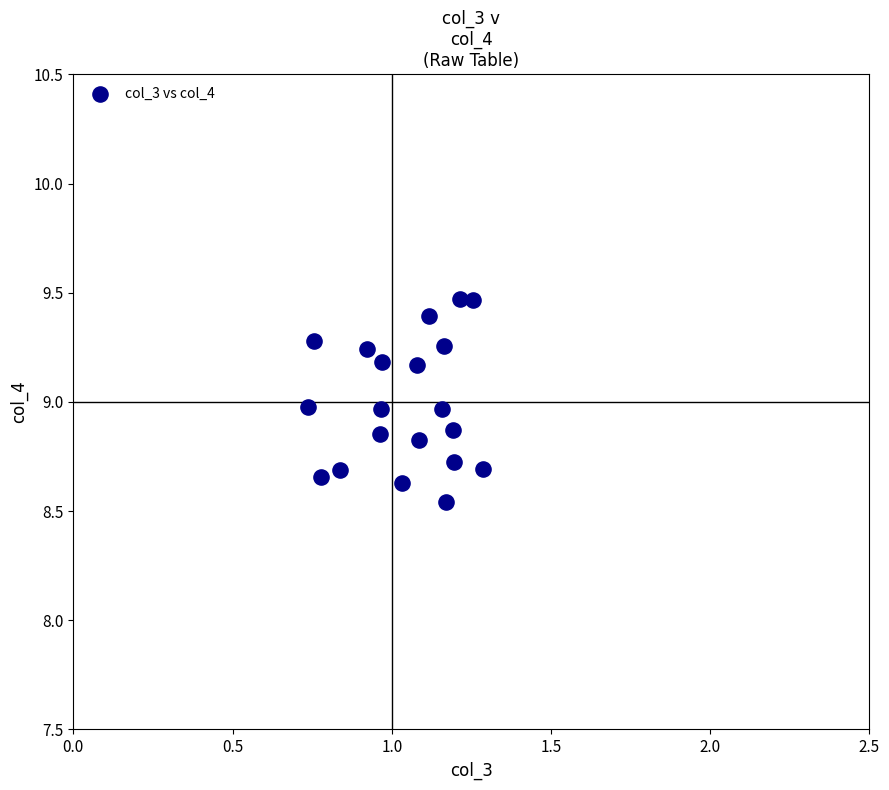

What is the range of X values (max minus min)?

0.5